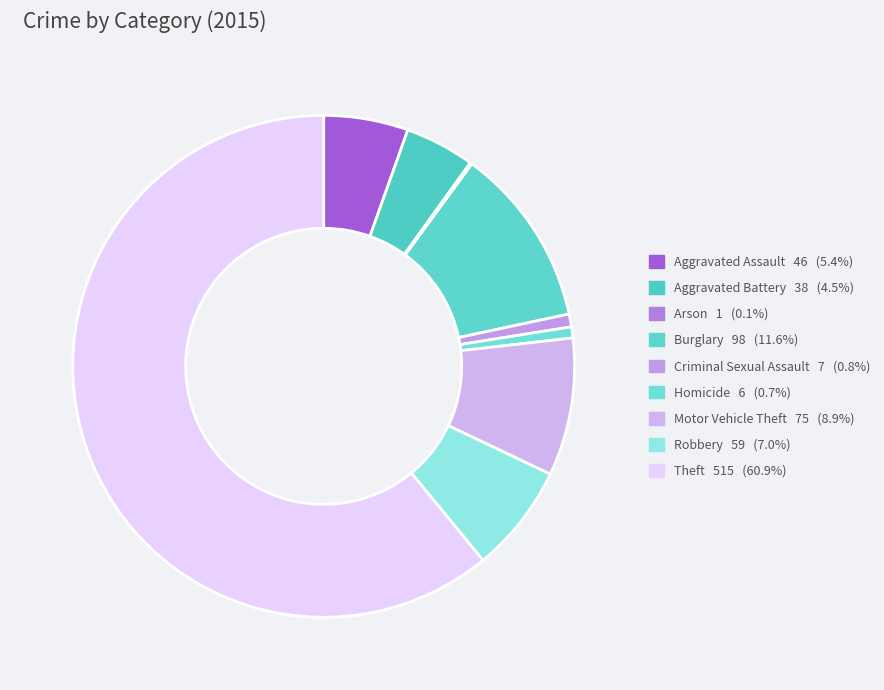

True or false: Aggravated Battery accounts for 4% of the total.

True